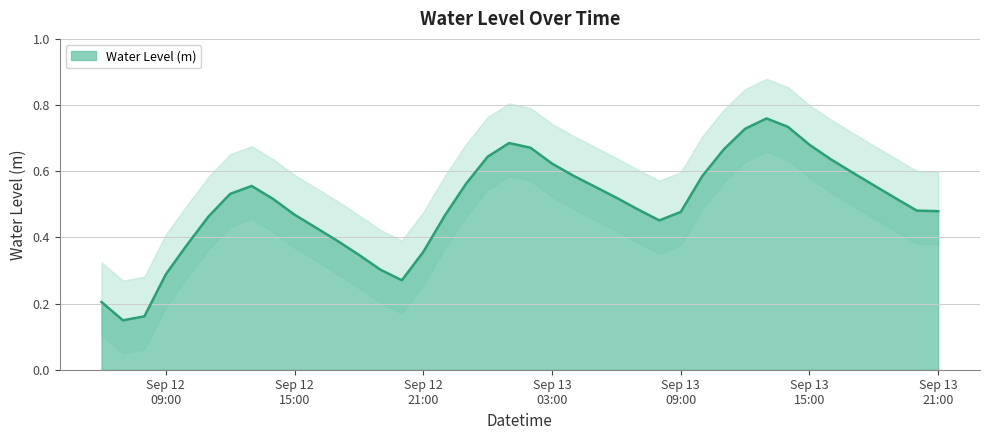

What is the average value?

0.5